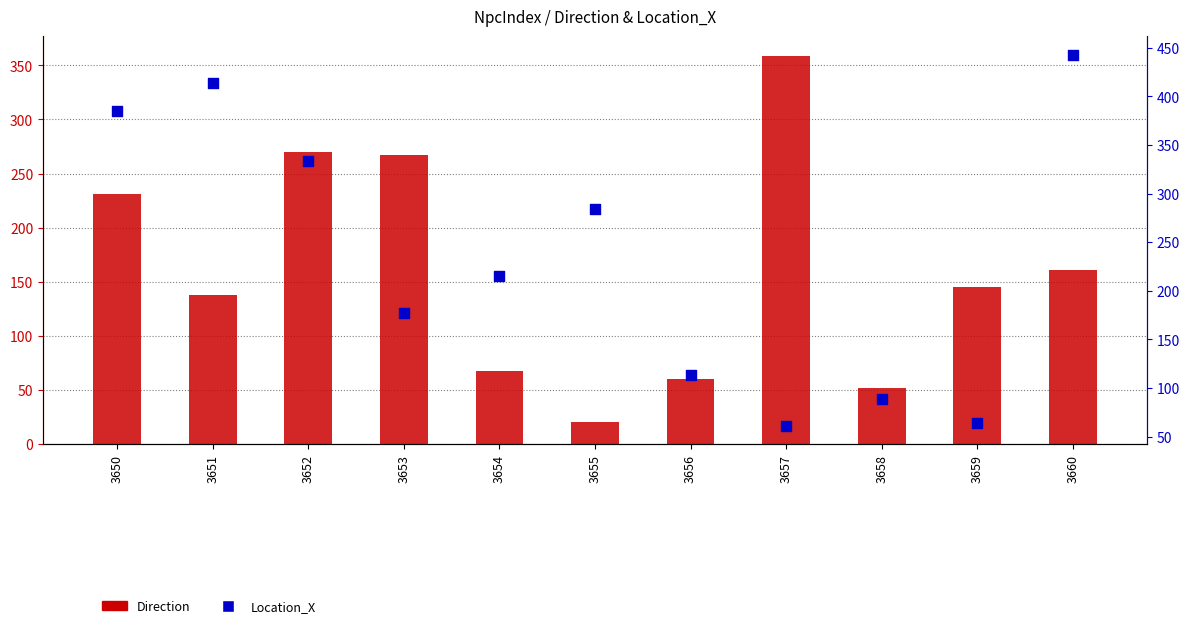

Which series has the widest spread of Y values?

Location_X